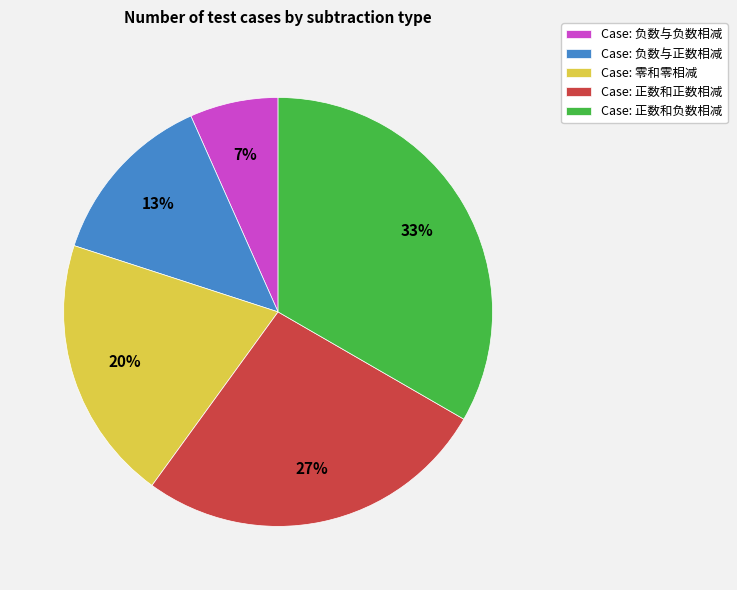

Is there any slice that represents more than half of the pie?

No